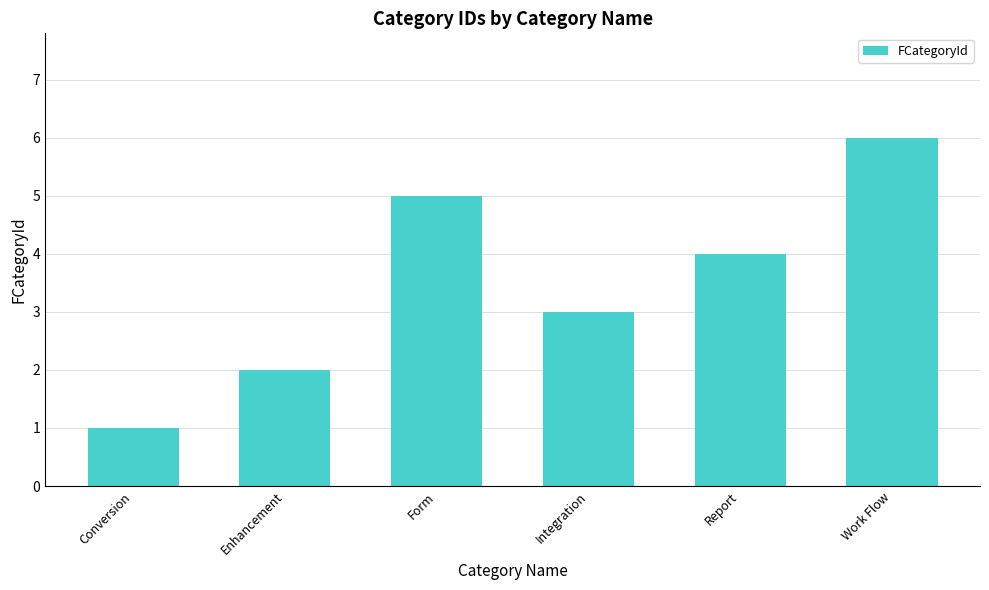

The value at Conversion is 1. True or false?

True